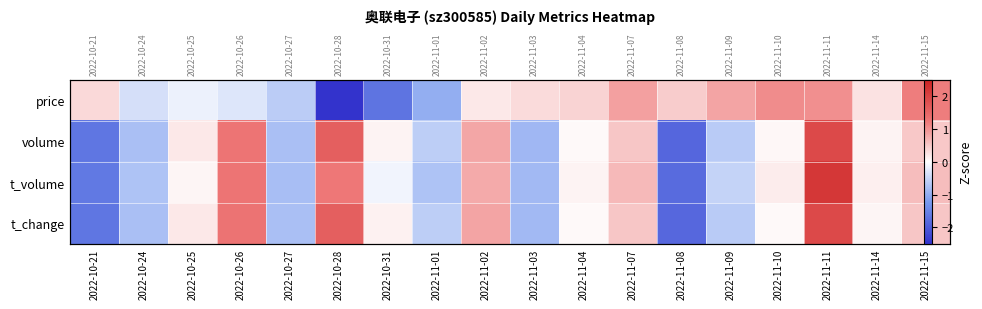

How many values in t_volume are below zero?

8